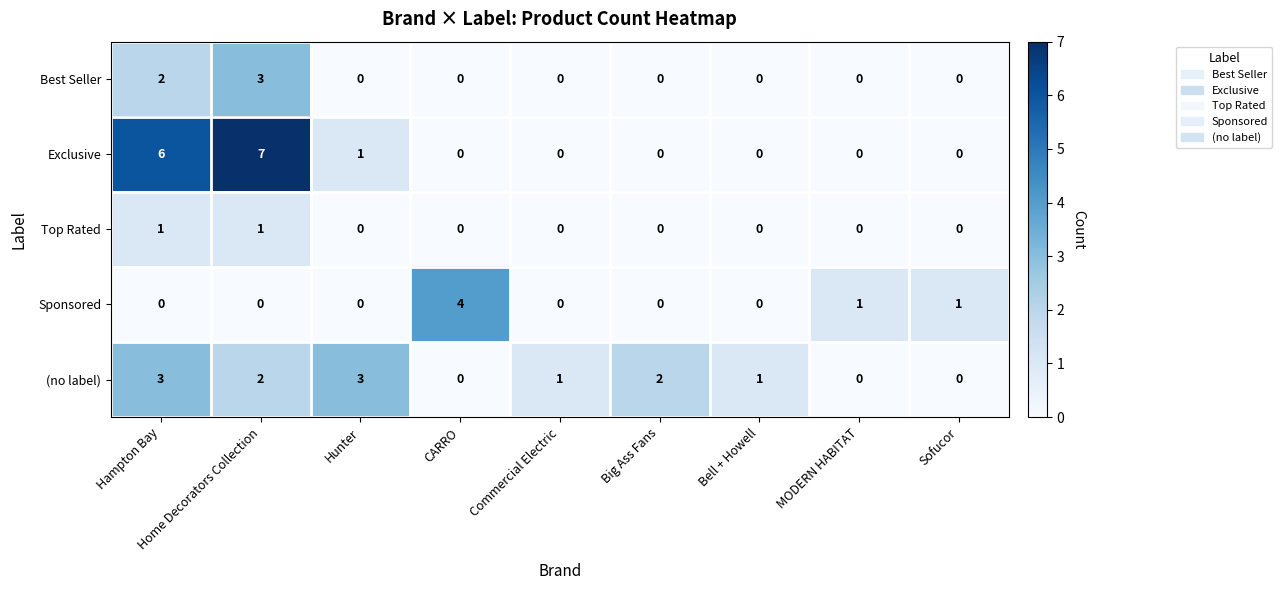

How many Best Seller values are between 0 and 1?

7